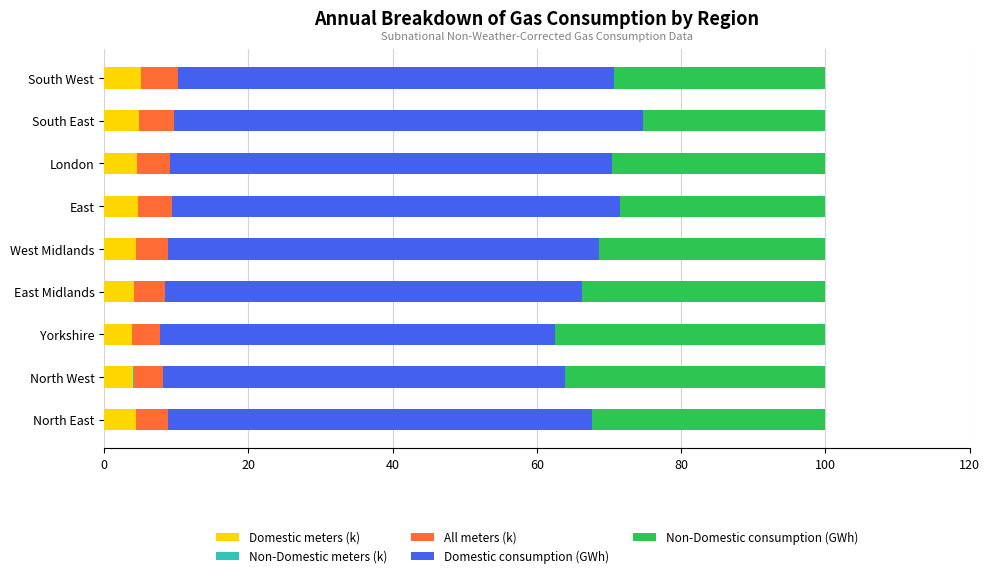

Is it true that All meters (thousands) equals 1.6 at Yorkshire?

False